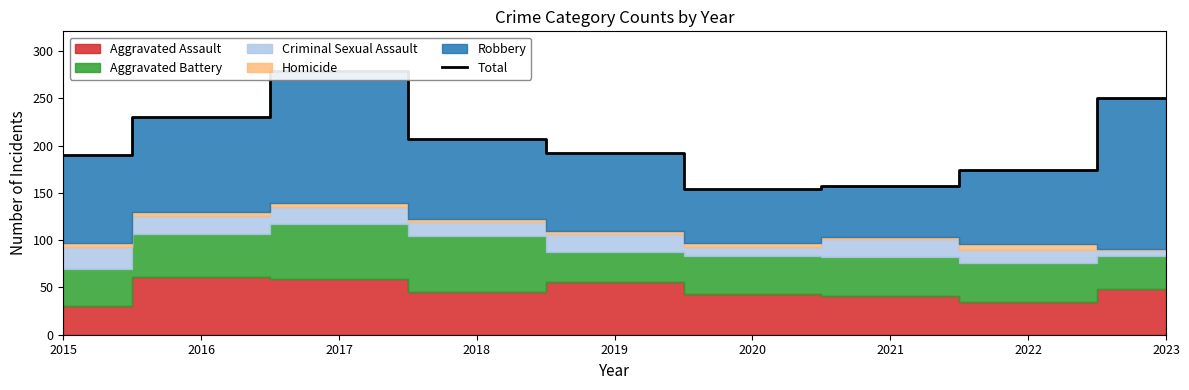

Where is the first local maximum?

2017